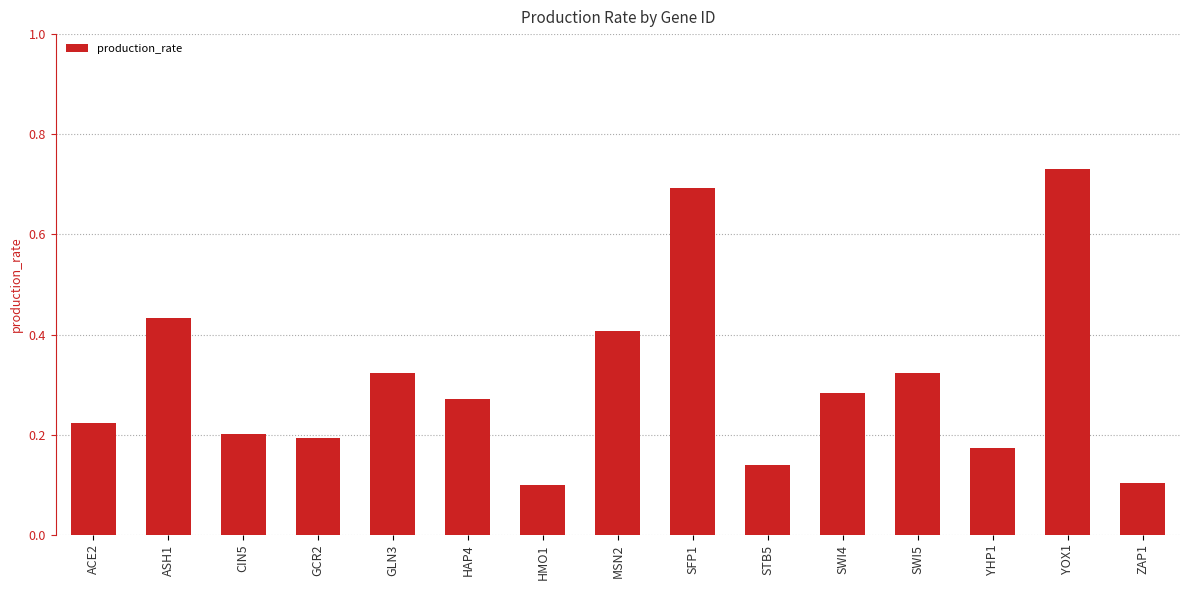

Which label corresponds to the largest value in the chart?

YOX1